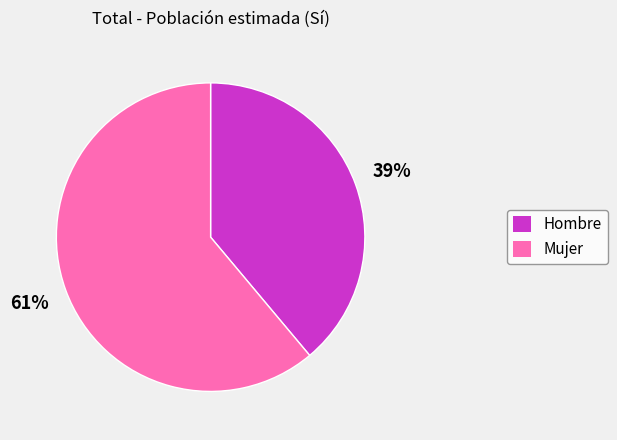

The Hombre slice represents 39% of the pie. True or false?

True